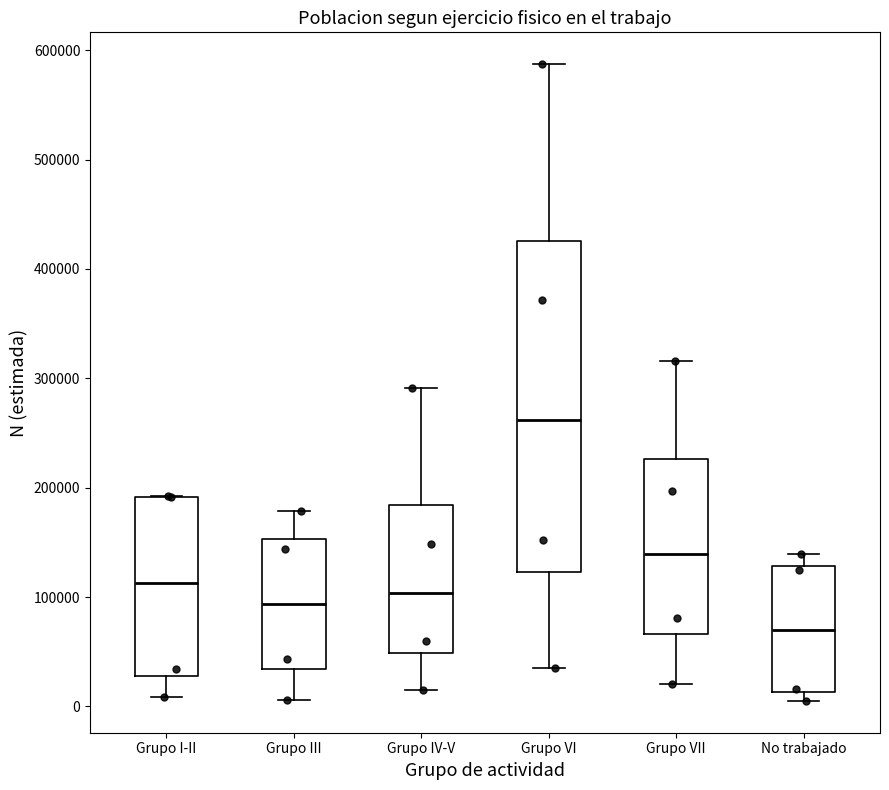

Reading left to right, transcribe this box plot: for each box, give where its median line is, the range the box spans, and where its two whiskers end, as read against the y-axis. The values are not printed on the chart, so give them approximately, as read against the axis.

Grupo I-II: median 110000, box 30000 to 190000, whiskers 10000 to 190000
Grupo III: median 90000, box 30000 to 150000, whiskers 10000 to 180000
Grupo IV-V: median 100000, box 50000 to 180000, whiskers 20000 to 290000
Grupo VI: median 260000, box 120000 to 430000, whiskers 40000 to 590000
Grupo VII: median 140000, box 70000 to 230000, whiskers 20000 to 320000
No trabajado: median 70000, box 10000 to 130000, whiskers 10000 (just below the box's lower edge) to 140000